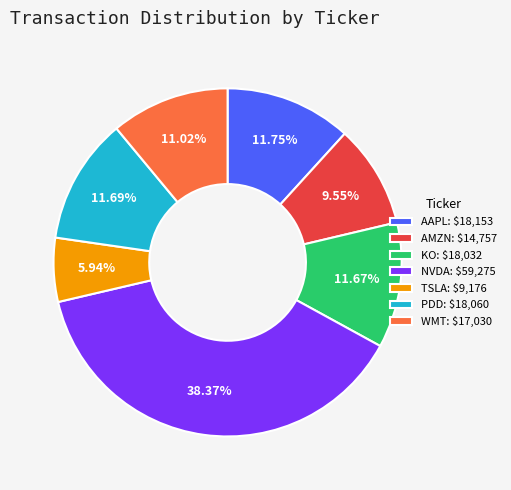

What is the ratio of the value at KO to the value at AAPL?

1.0